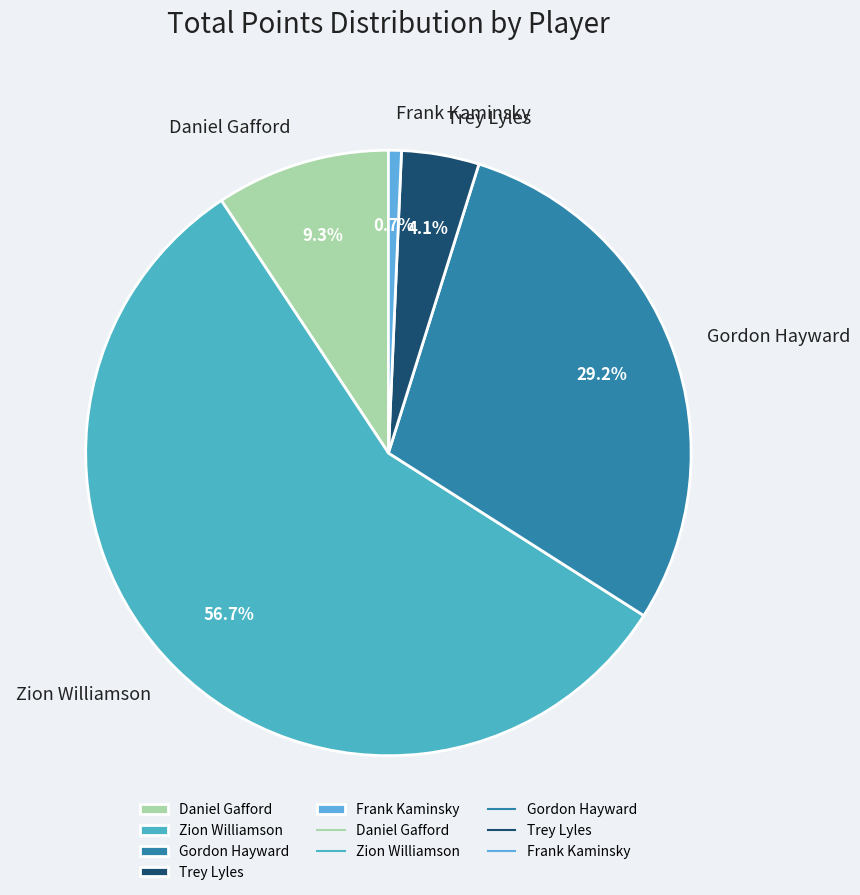

To the nearest percent, what is the combined percentage of Daniel Gafford and Trey Lyles?

13%